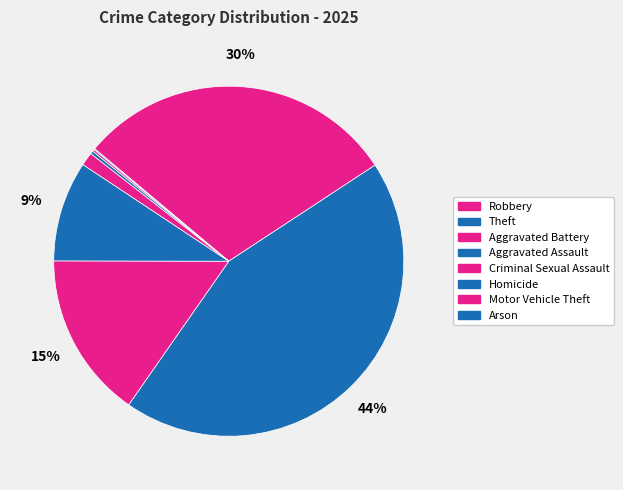

To the nearest percent, what percentage of the pie is Criminal Sexual Assault?

1%